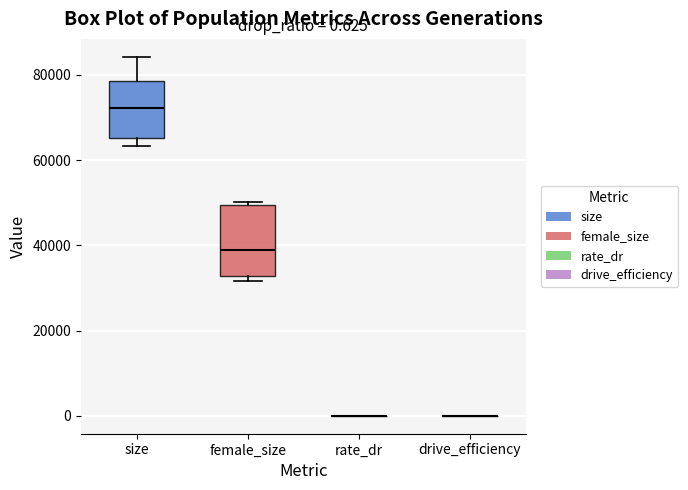

Comparing the boxes themselves (not the whiskers), which one is the tallest?

female_size